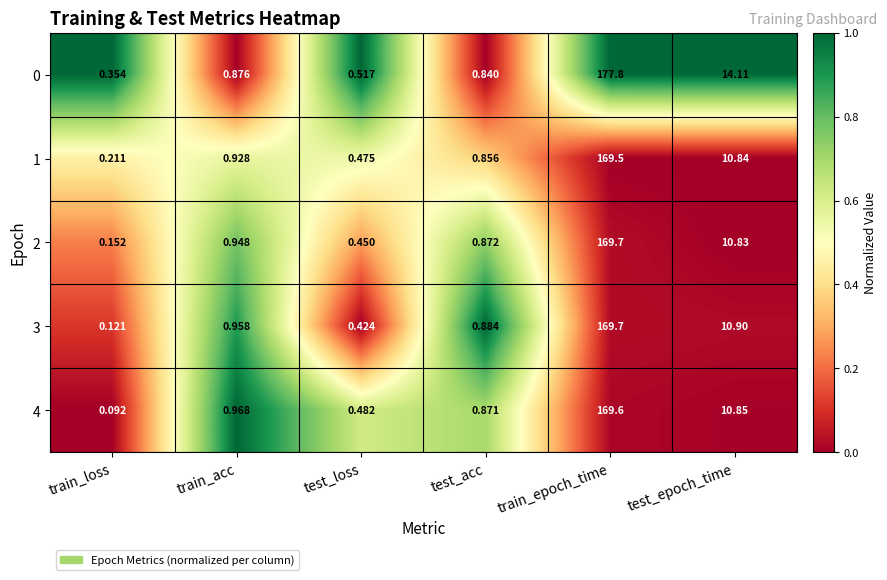

Is the value of 3 at train_loss greater than the value of 2 at train_acc?

No